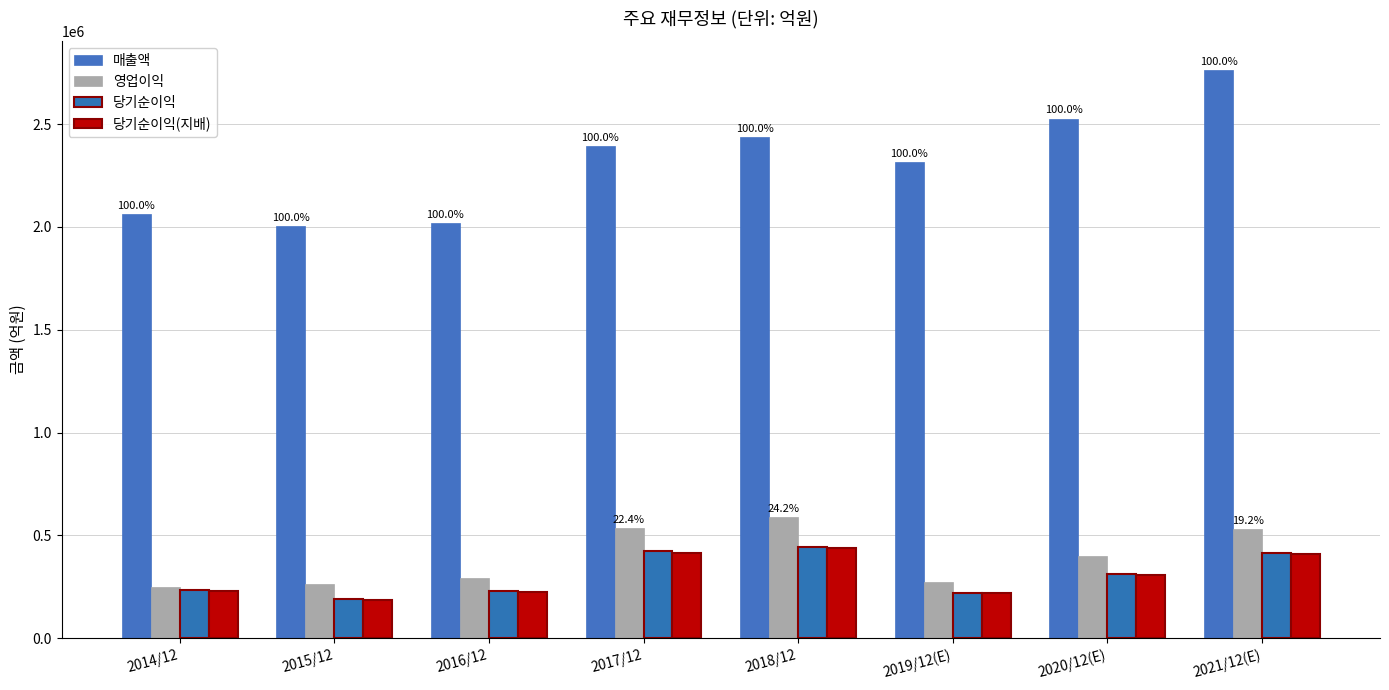

Are the bars horizontal?

No